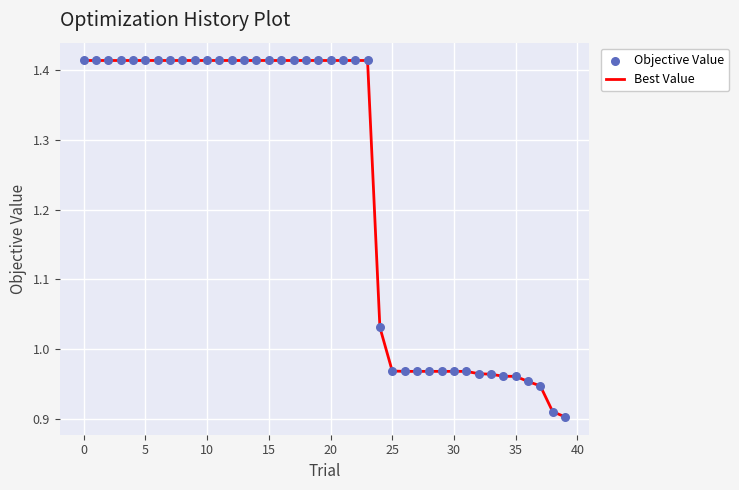

What is the difference between the maximum and minimum values?

0.5